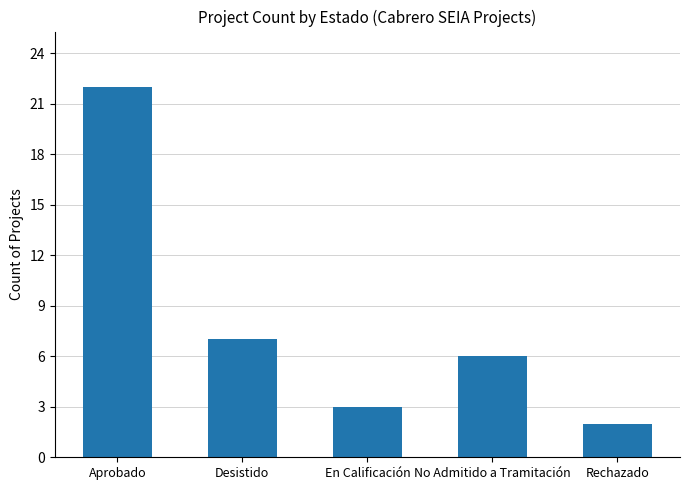

What is the difference between the second highest and second lowest values?

4